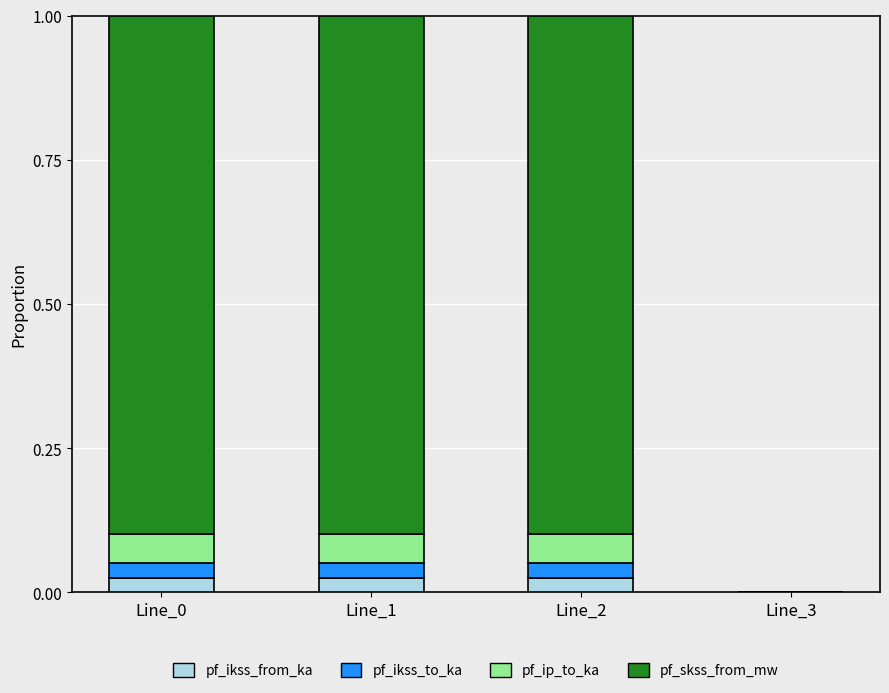

What is the total value across all series at Line_1?

1.0